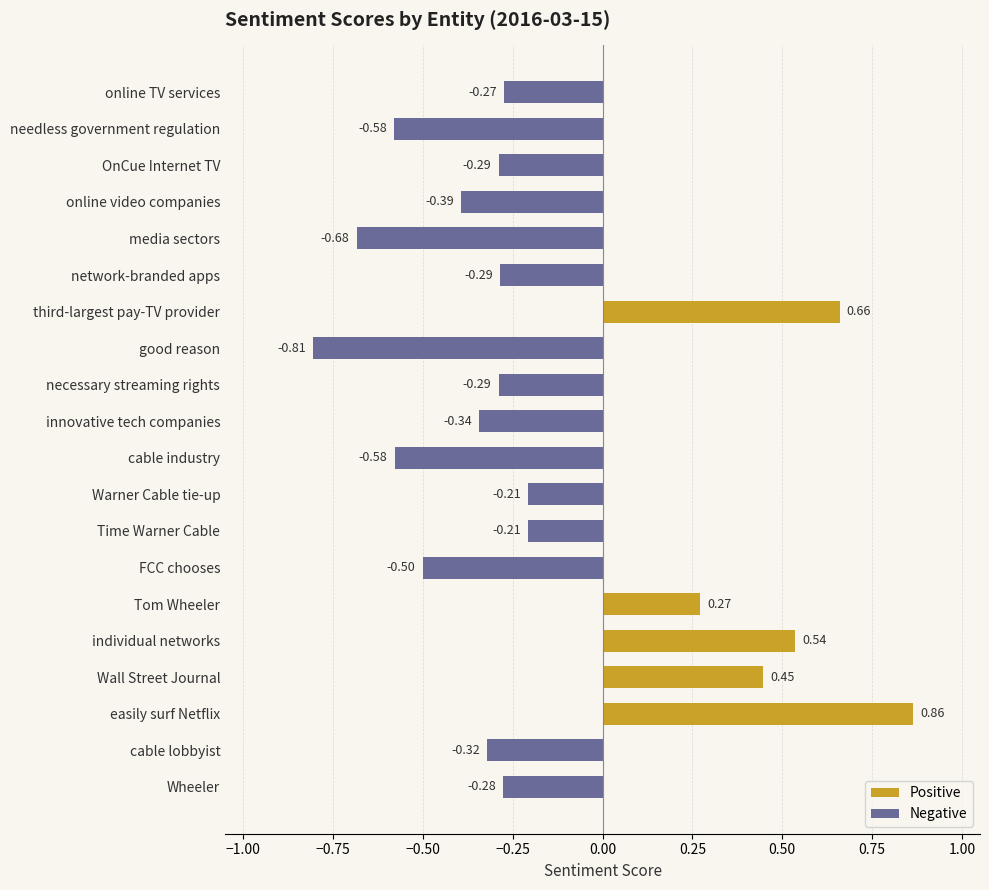

Rank the series at innovative tech companies from lowest to highest value.

Negative, Positive